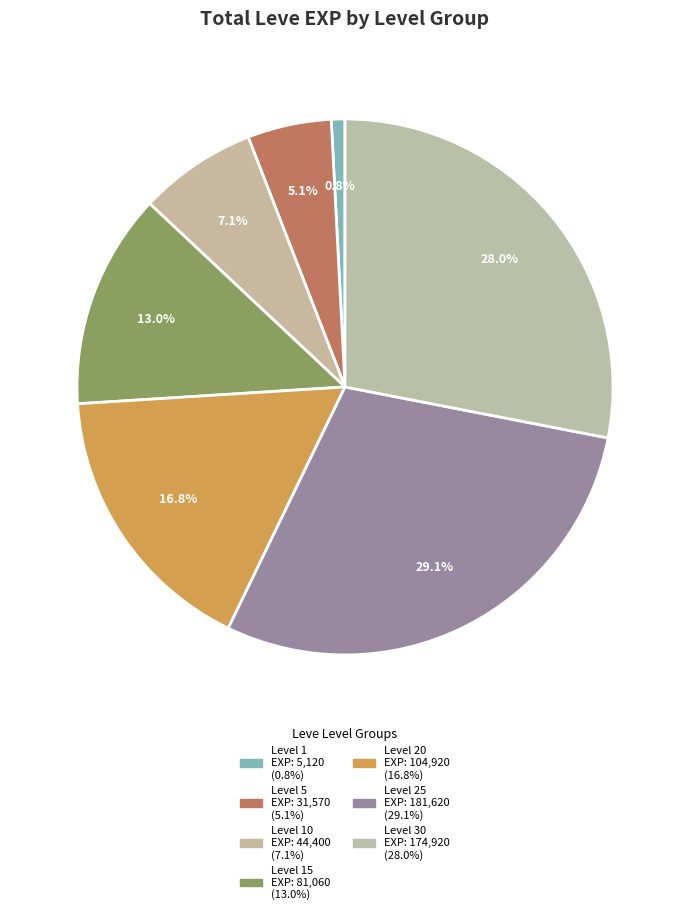

How many slices are in this pie chart?

7